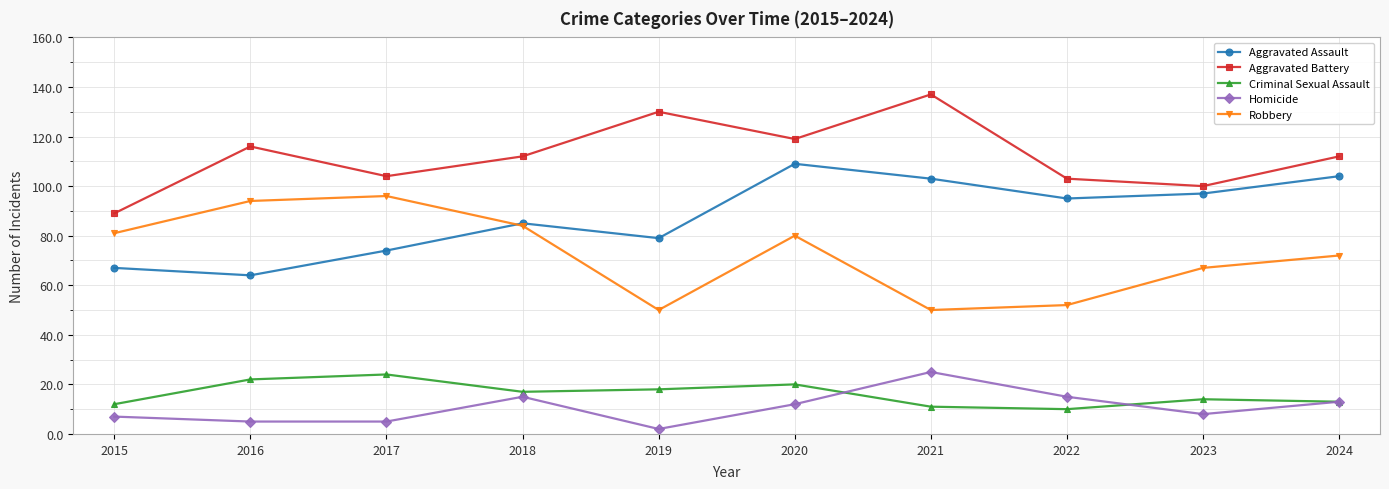

What is the difference between the highest and lowest values at 2017?

99